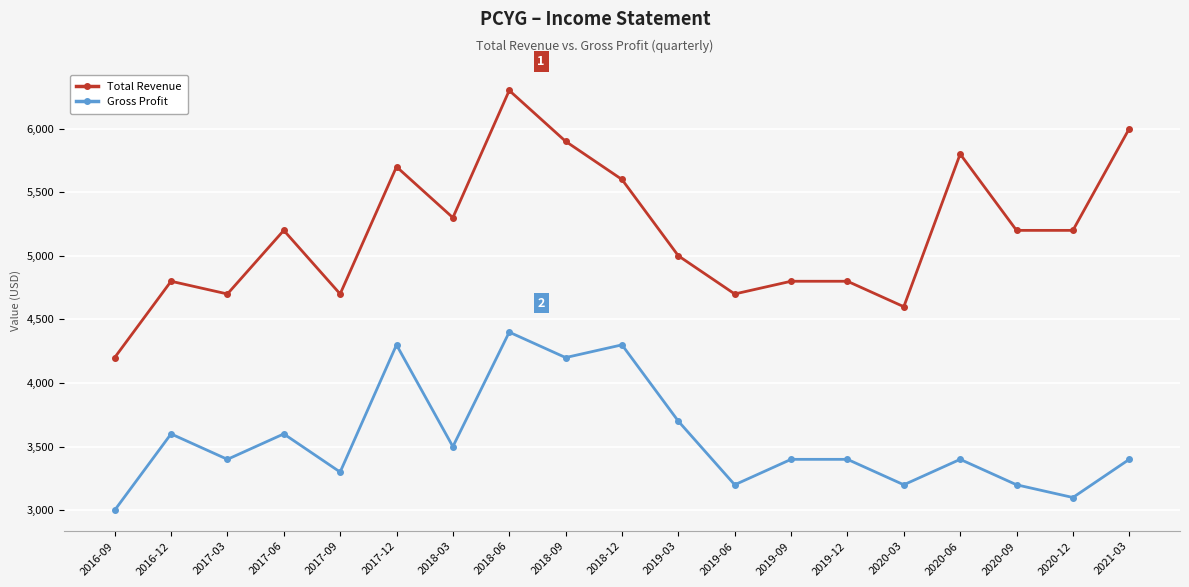

What is the difference between the highest and lowest values at 2020-12?

2100